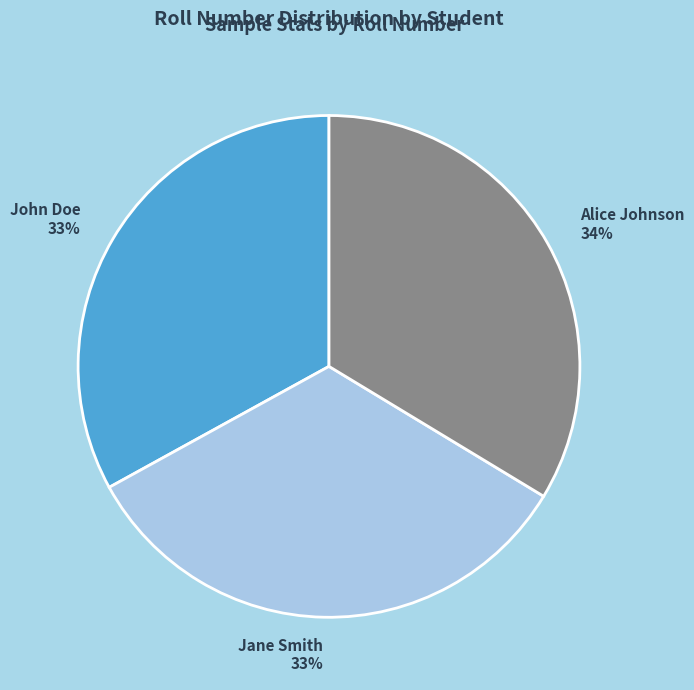

Is the sum of John Doe and Alice Johnson greater than half?

Yes